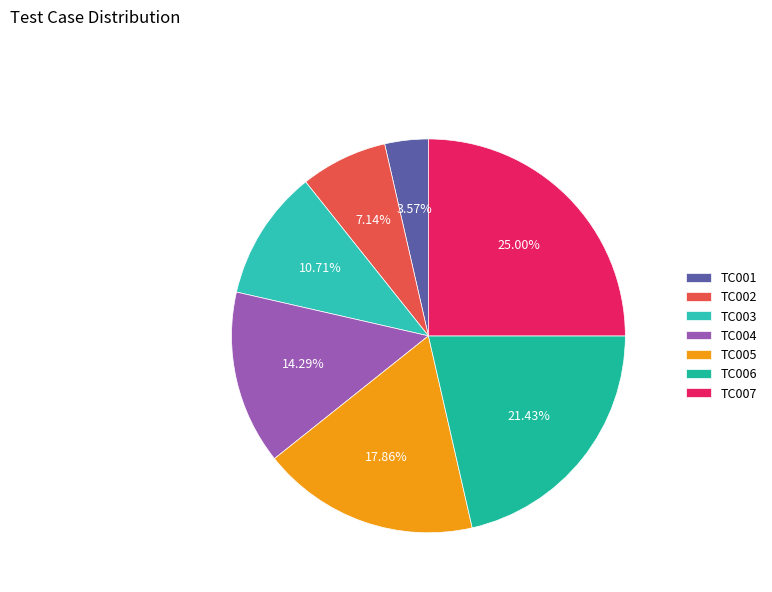

Which category has the biggest portion of the pie?

TC007